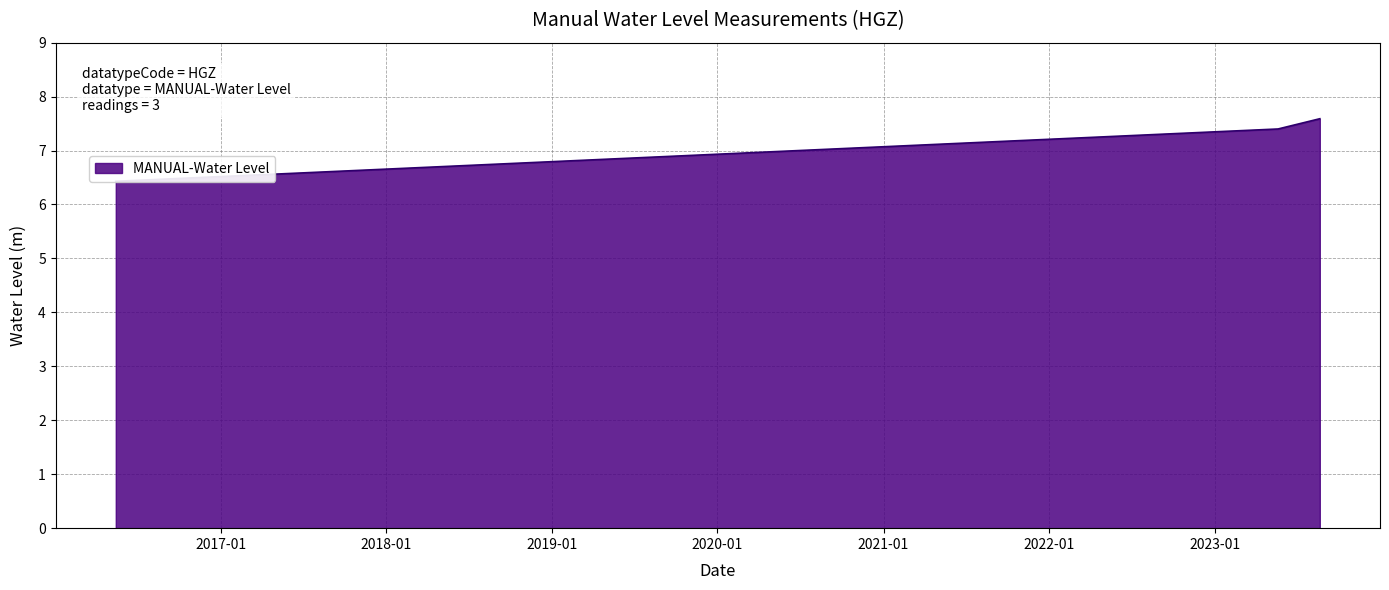

The value at 2016-05-15 06:00:00 is 6.4. True or false?

True